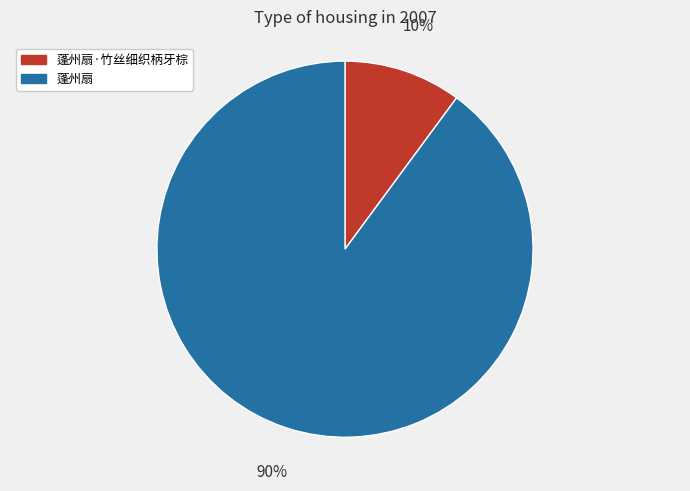

Combined, do 蓬州扇·竹丝细织柄牙棕 and 蓬州扇 account for over 50%?

Yes